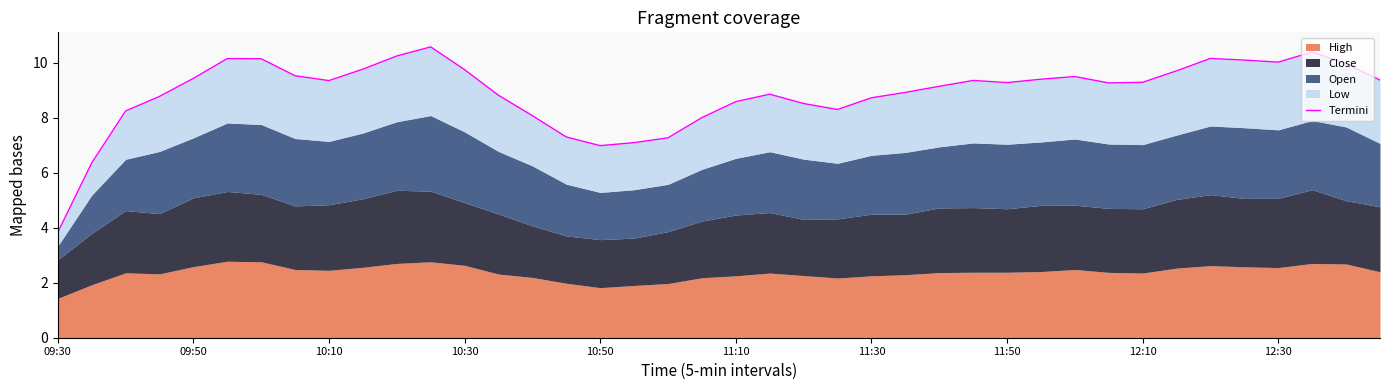

Is it true that the value at 25 is 8.9?

True